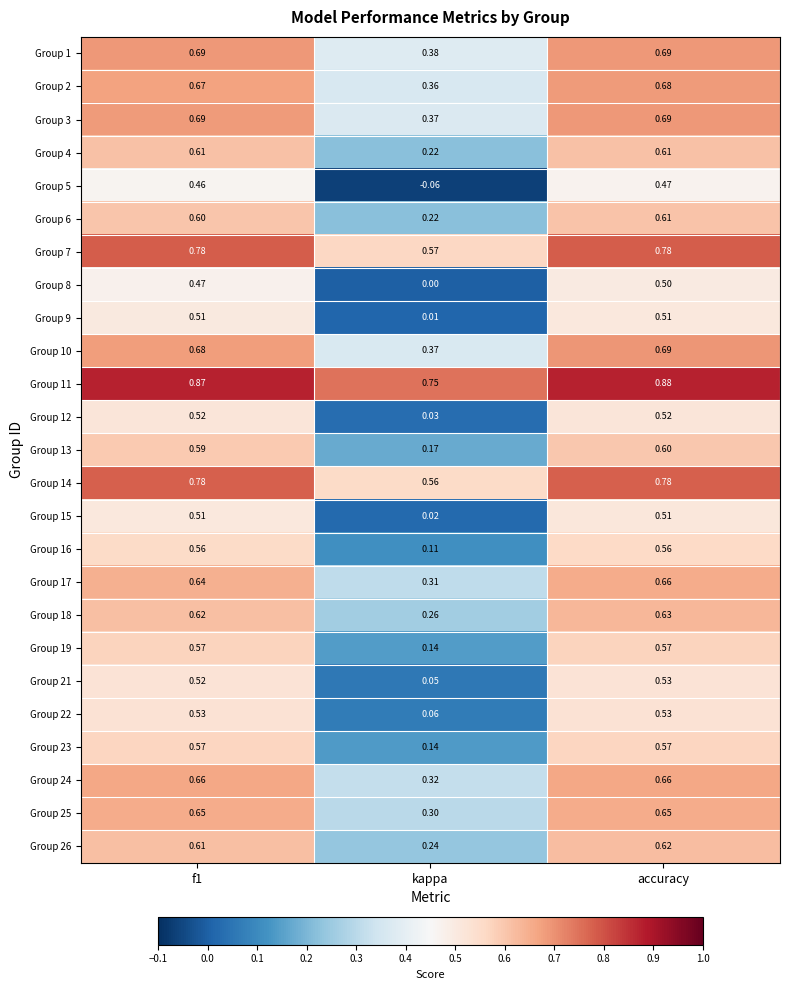

At which category is the sum across all series the highest?

accuracy